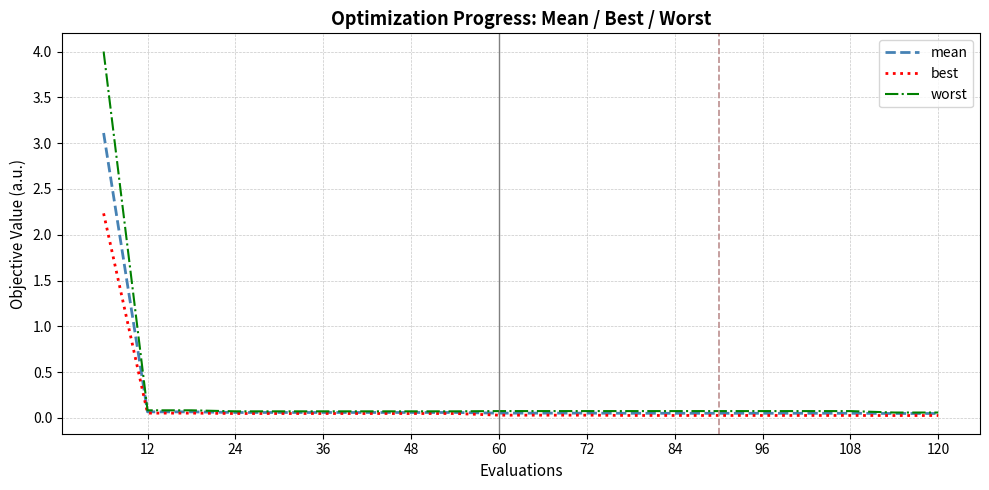

Which series has the largest range (max minus min)?

worst